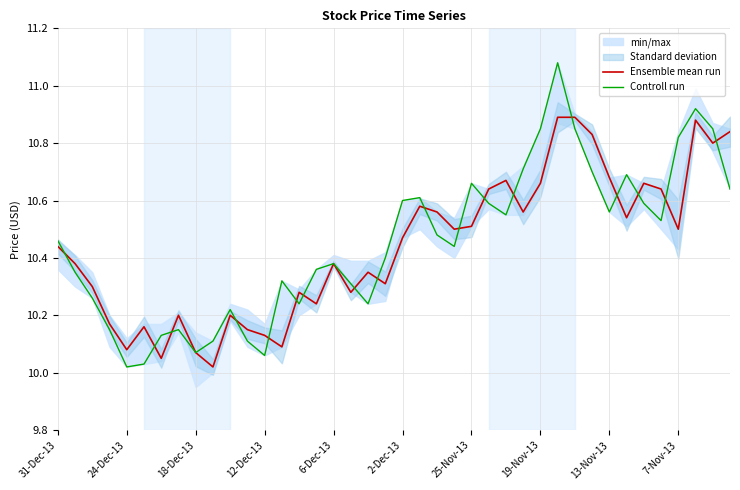

Is it true that Controll run equals 14.9 at 17?

False